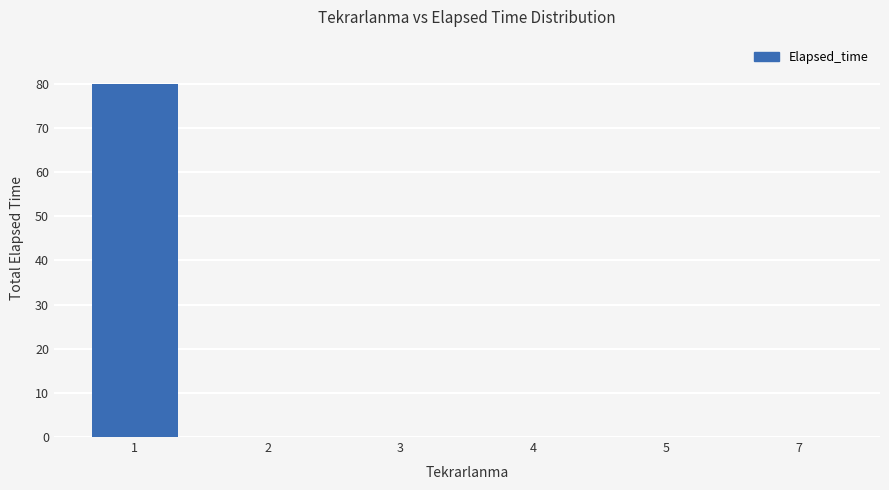

What is the sum of the values at 3 and 2?

0.2